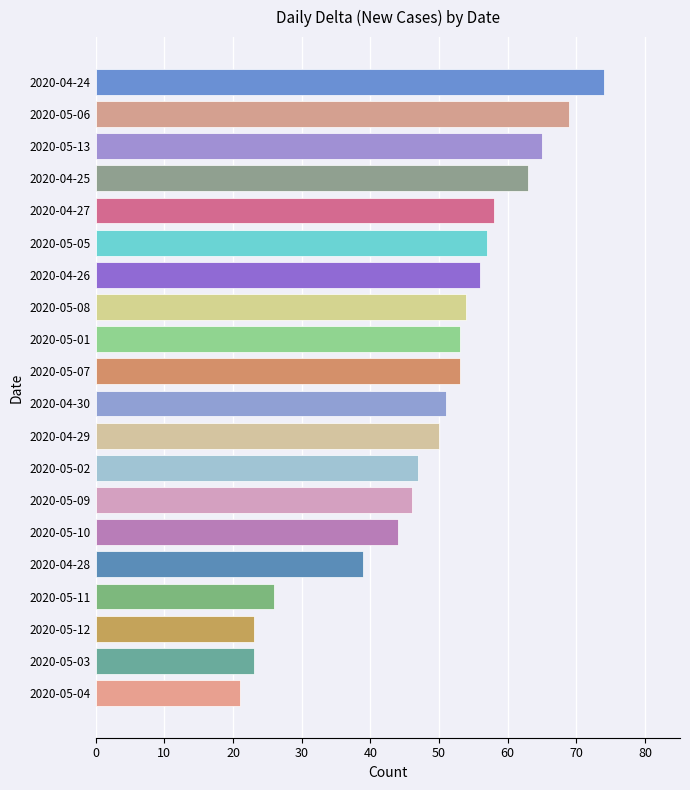

What is the minimum value shown in the chart?

21